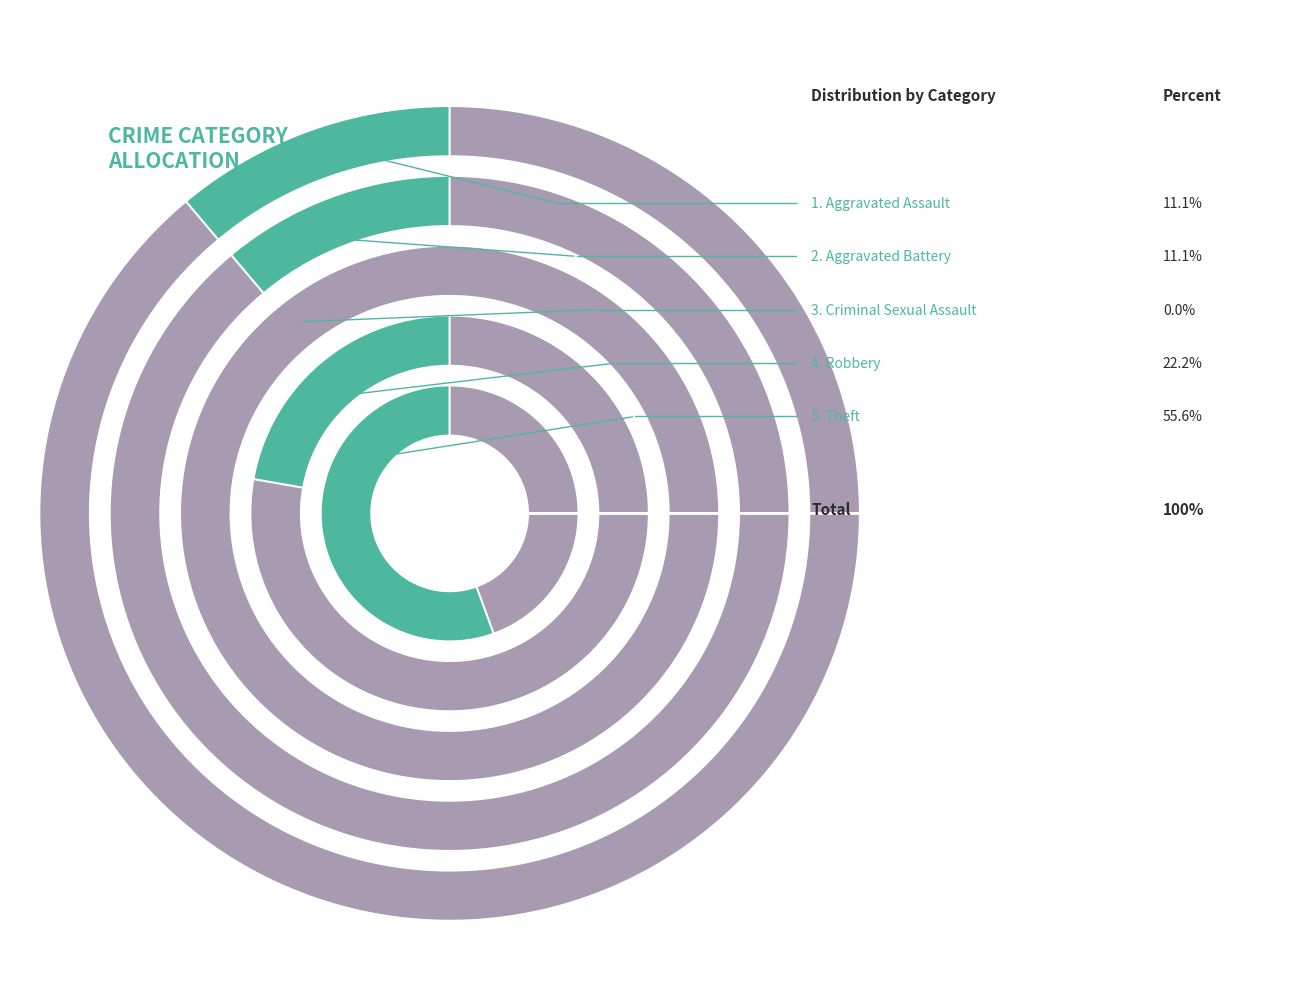

Which category has the biggest portion of the pie?

Theft